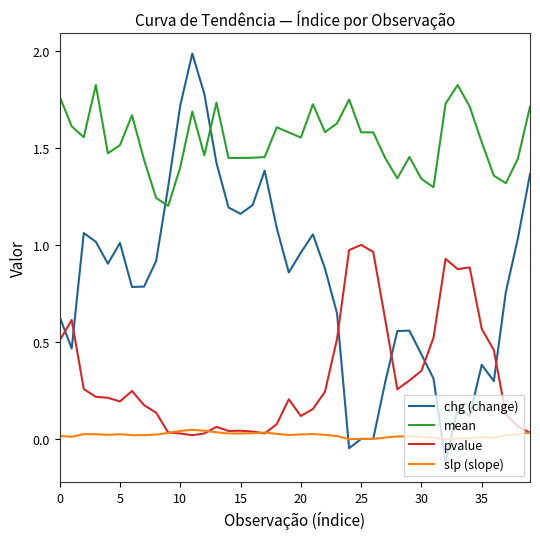

Which series has the largest range (max minus min)?

chg (change)